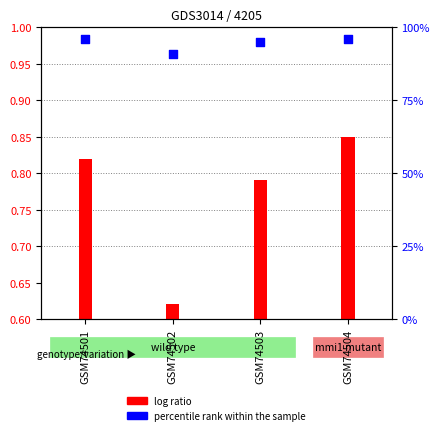

What are all the series names shown in the legend?

log ratio, percentile rank within the sample